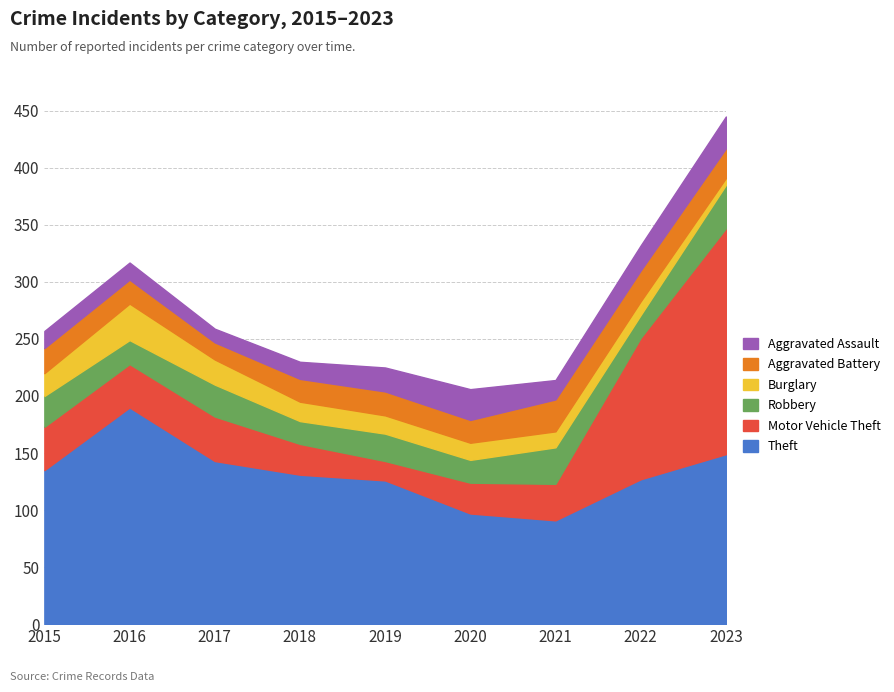

Which series has the largest total across all categories?

Theft